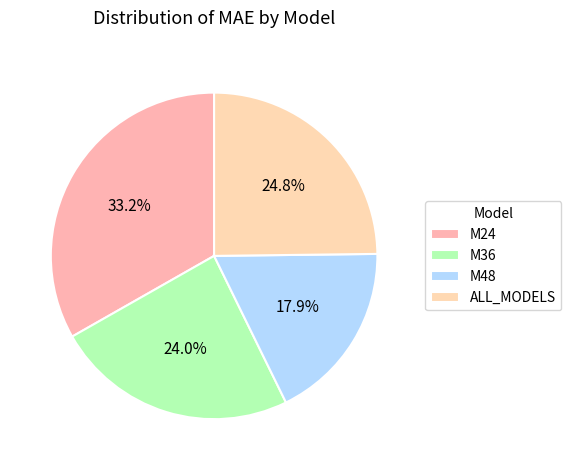

What is the change in value from M24 to M48?

-71.6